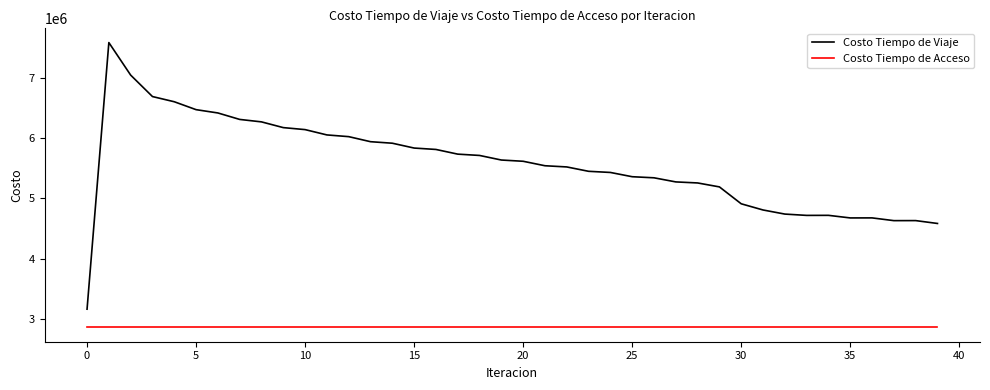

List the series in order of their overall mean, highest first.

Costo Tiempo de Viaje, Costo Tiempo de Acceso